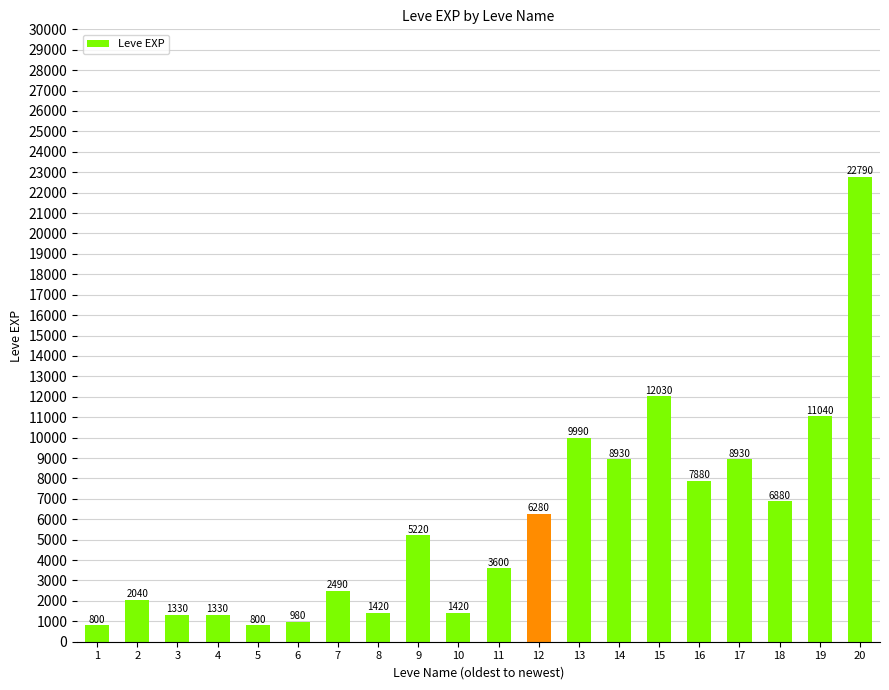

Which has a higher value, 7 or 16?

16